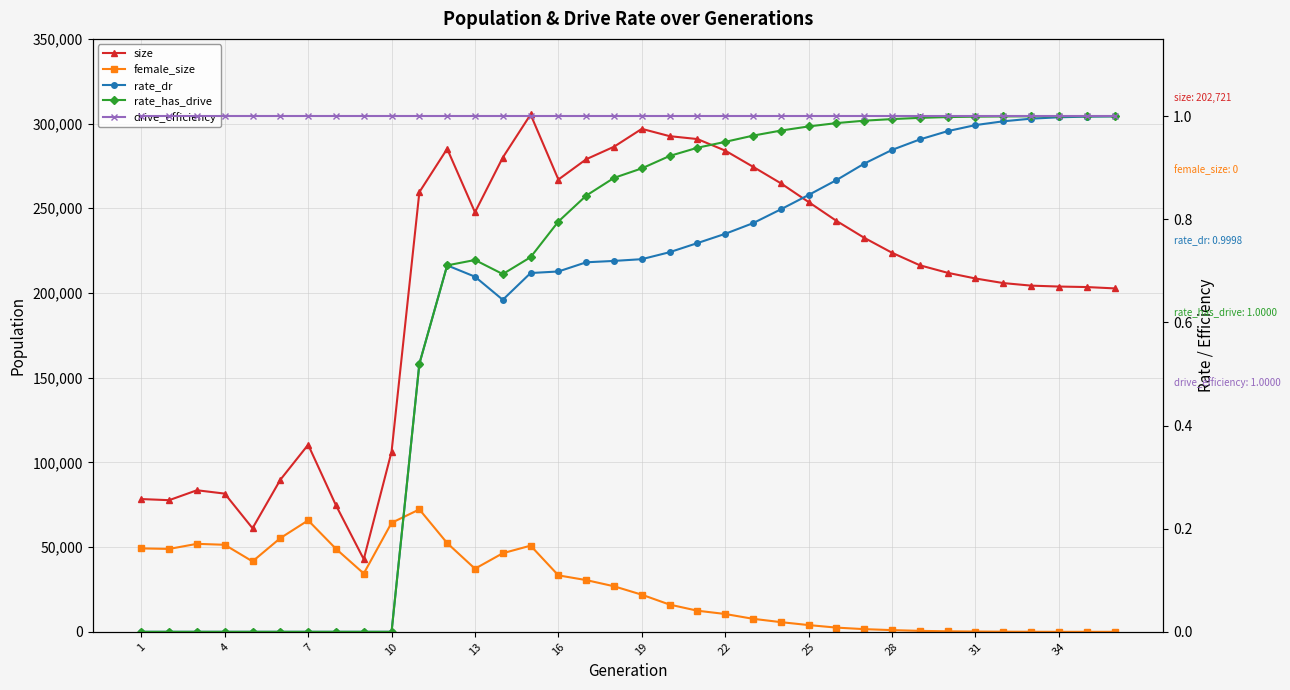

Which series has the largest total across all categories?

size